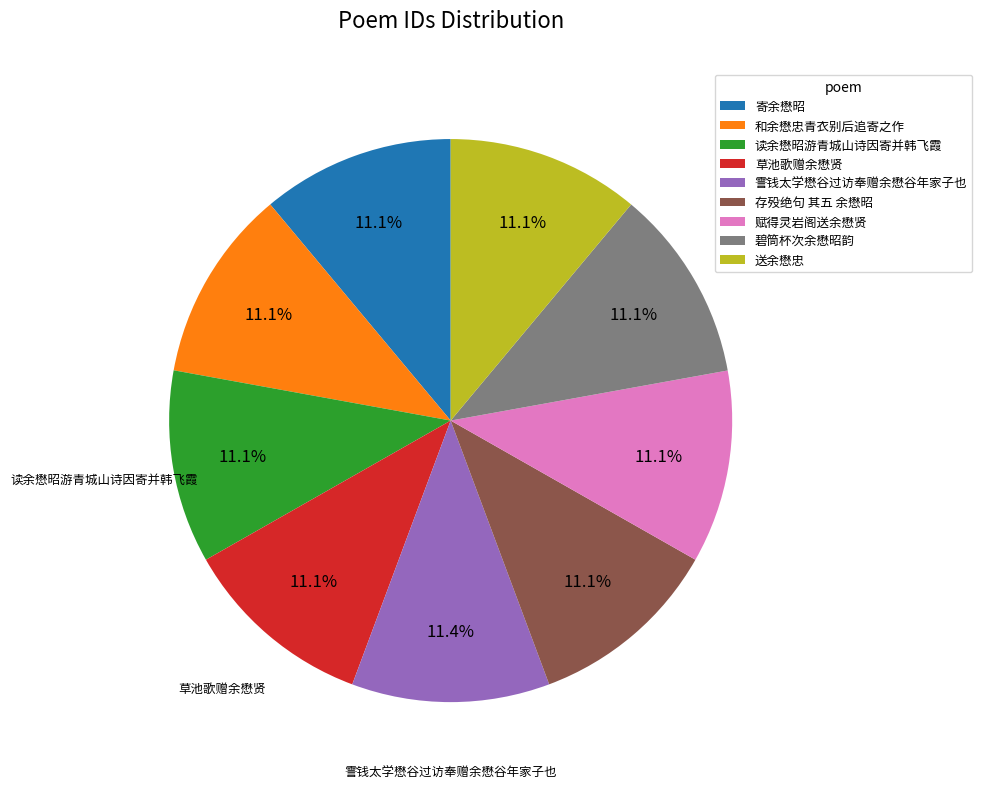

Approximately how many times larger is the value at 读余懋昭游青城山诗因寄并韩飞霞 compared to 草池歌赠余懋贤?

1.0